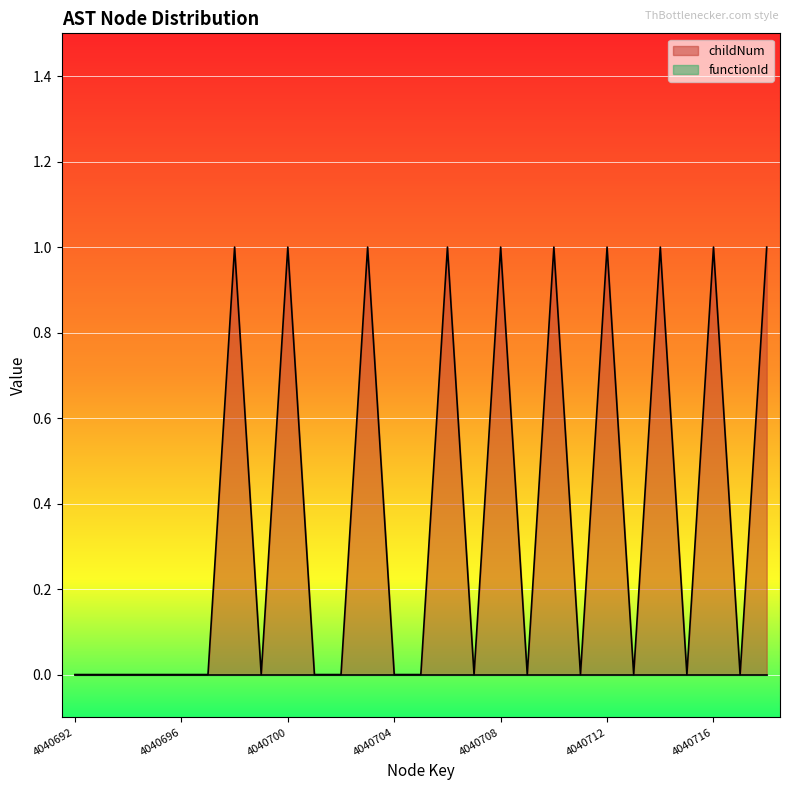

Reading left to right, transcribe all the data shown in this chart.

0	0	0	0	0	0	1	0	1	0	0	1	0	0	1	0	1	0	1	0	1	0	1	0	1	0	1